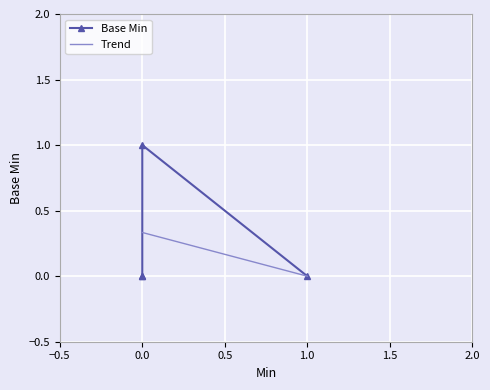

How many values exceed 0?

1